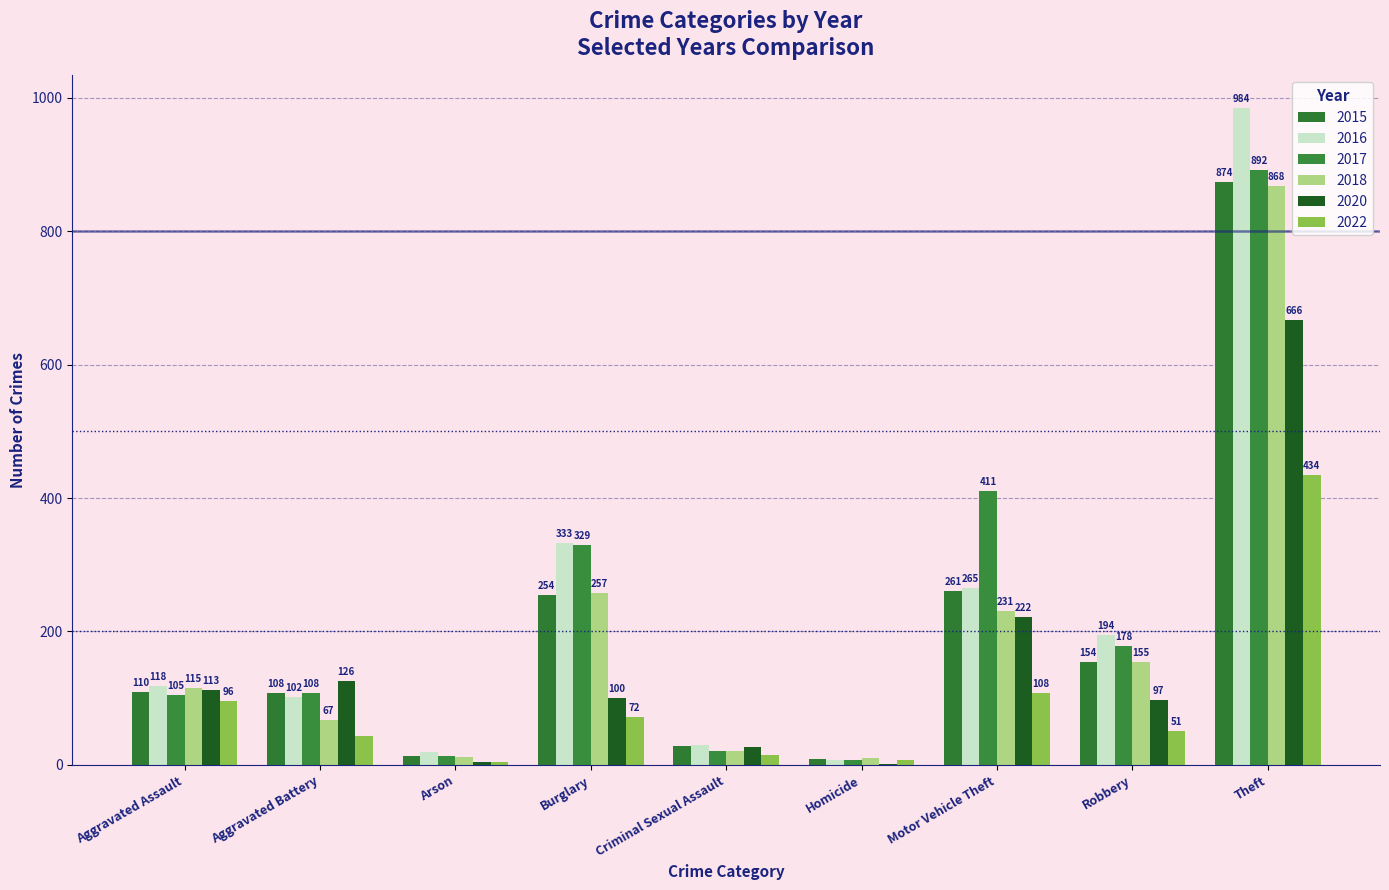

Count the number of categories in the chart.

9